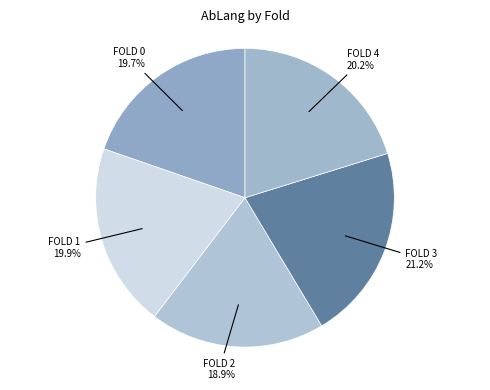

Which slice is the largest?

FOLD 3